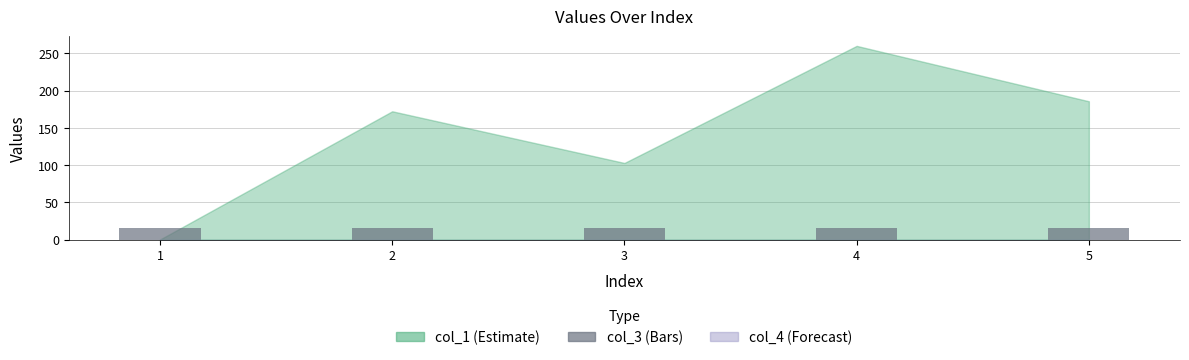

Is it true that col_1 equals 84.9 at 2?

False